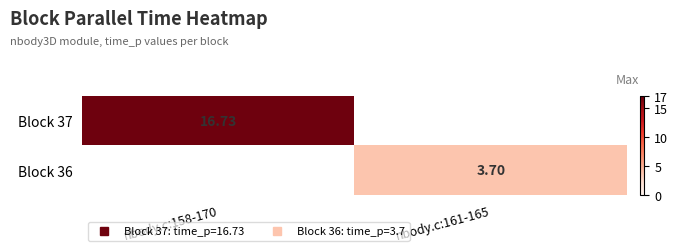

At which label is Block 36 closest to 1?

nbody.c:158-170